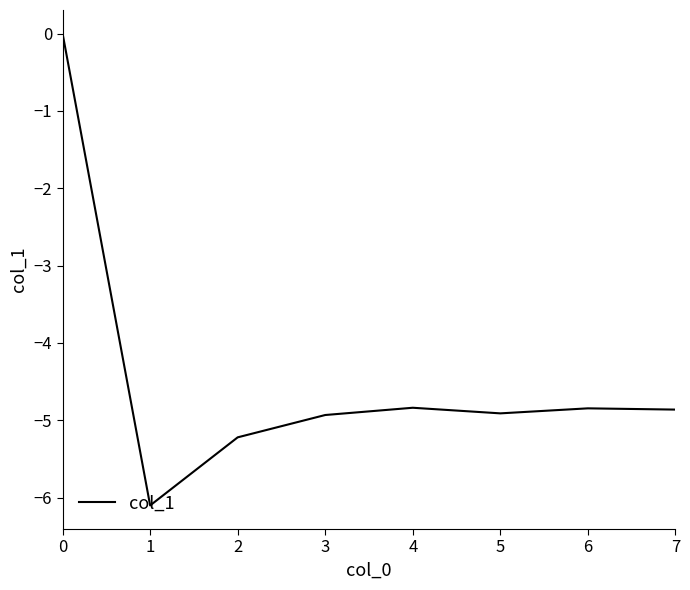

The chart shows a value of -4.1 at 1. True or false?

False